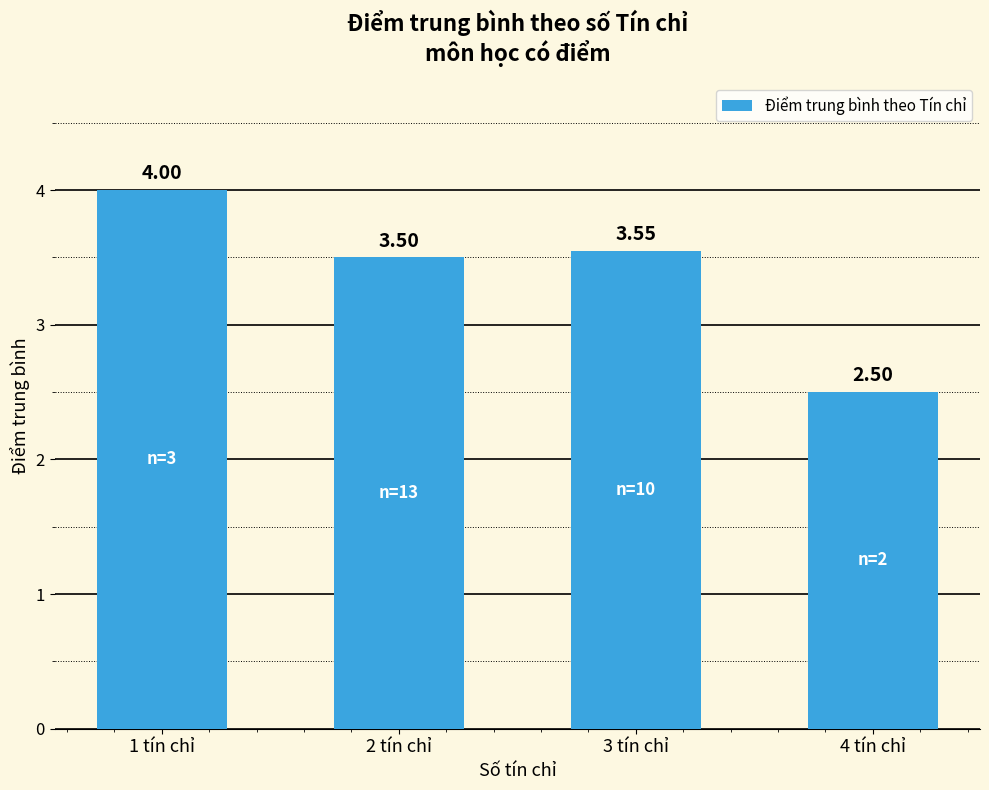

What is the sum of all values?

13.6